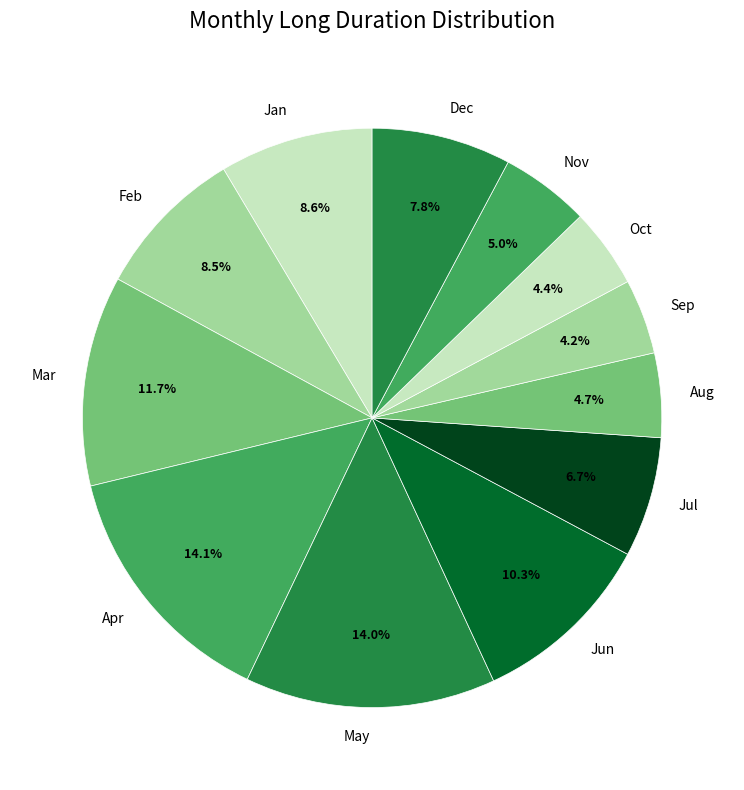

Does Jan represent more than half of the total?

No